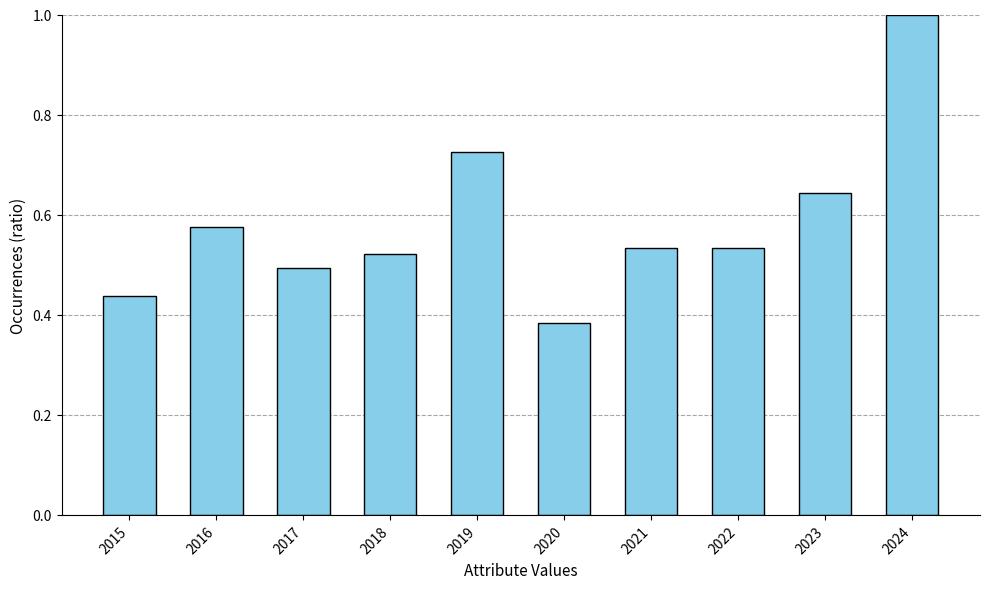

The value at 2023 is 1.0. True or false?

False